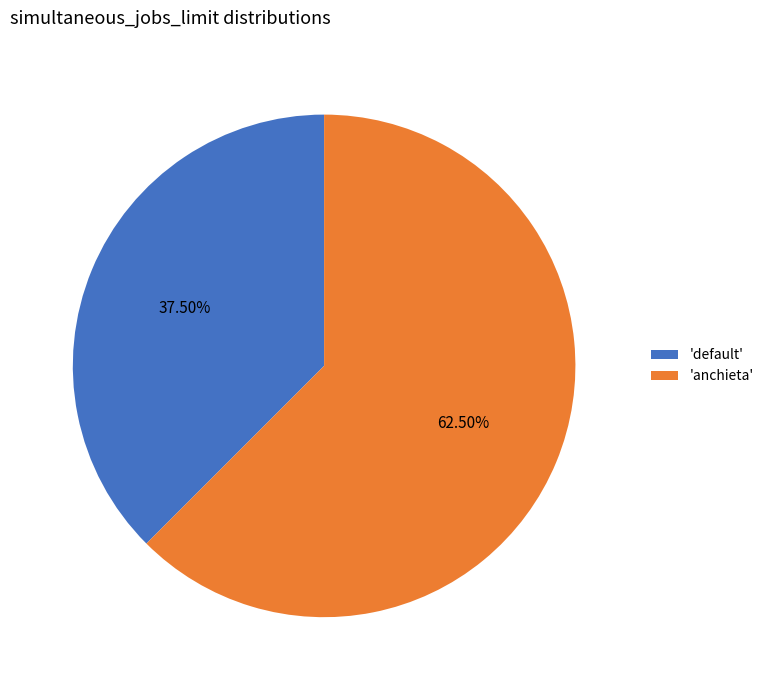

Which slice is the largest?

'anchieta'